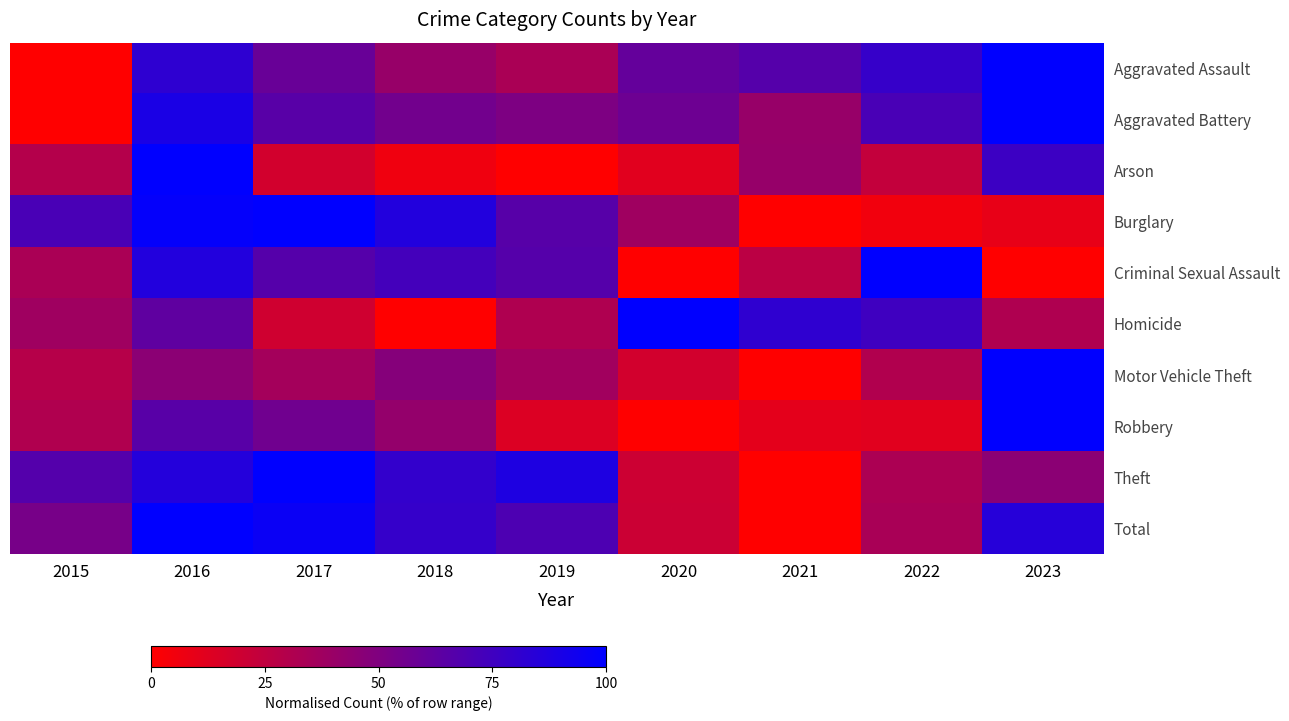

At 2019, list the series in order from smallest to largest.

Arson, Robbery, Homicide, Aggravated Assault, Motor Vehicle Theft, Aggravated Battery, Burglary, Criminal Sexual Assault, Total, Theft